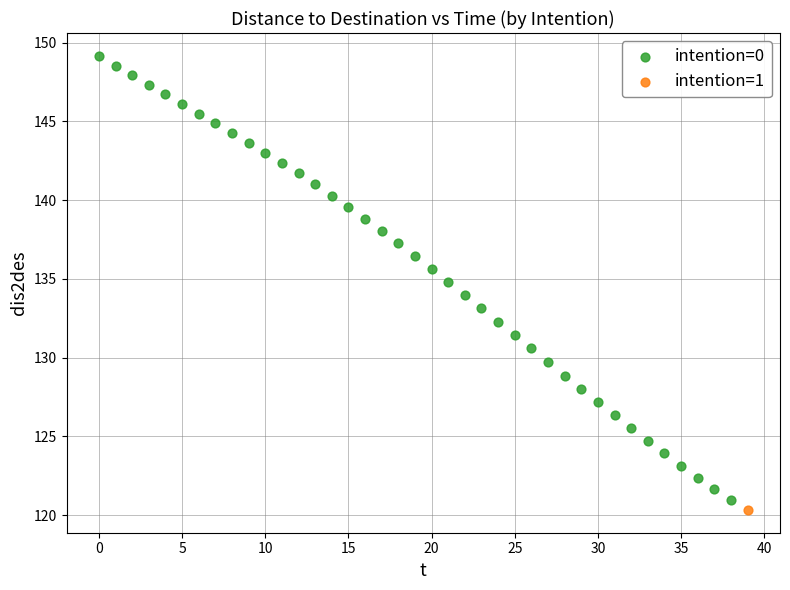

What are all the series names shown in the legend?

intention=0, intention=1